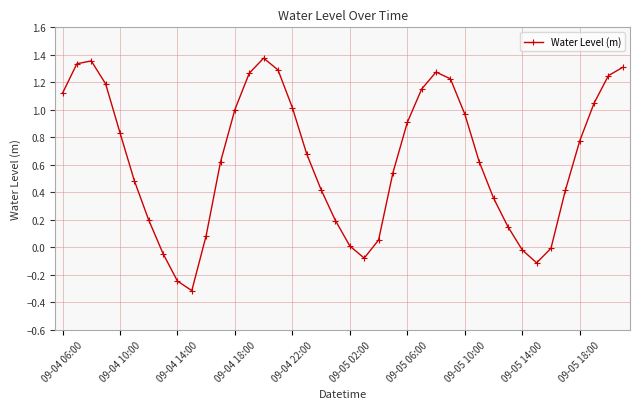

How many lines are shown in the chart?

1